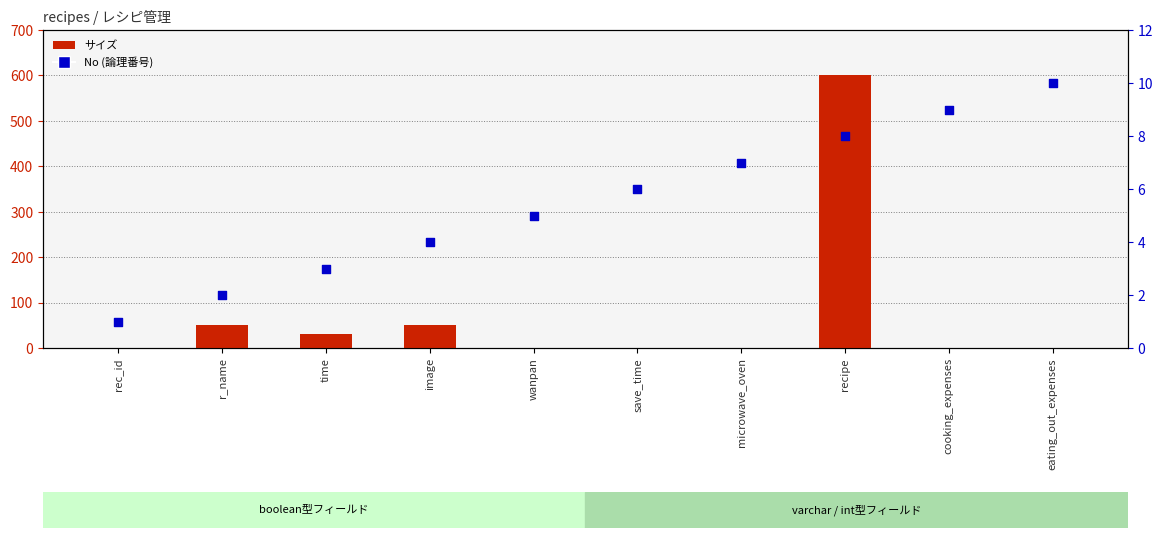

At which category is the sum across all series the highest?

recipe